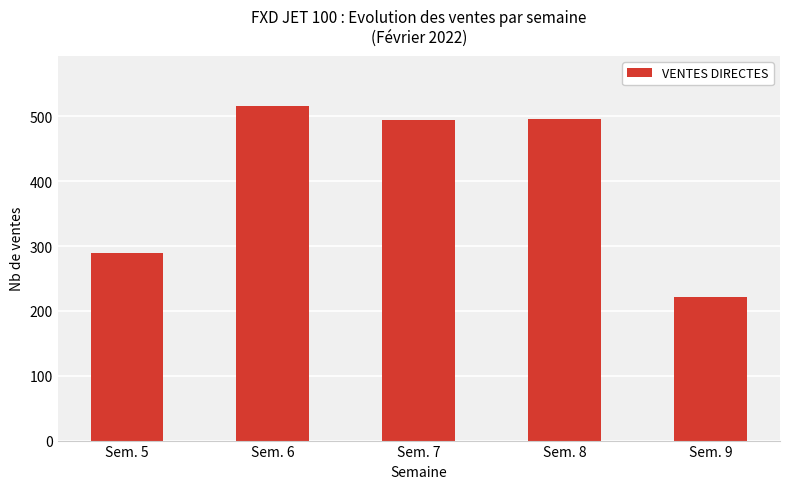

What is the value of the 2nd bar from the left?

516